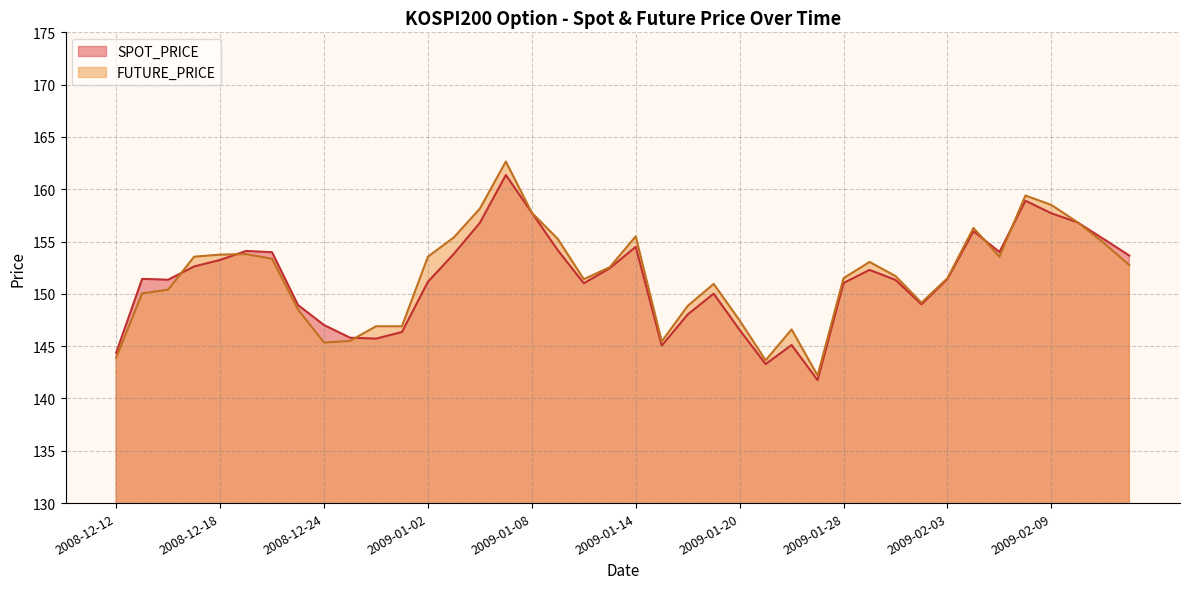

List the labels in order of SPOT_PRICE value, smallest first.

2009-01-23, 2009-01-21, 2008-12-12, 2009-01-15, 2009-01-22, 2008-12-29, 2008-12-26, 2008-12-30, 2009-01-20, 2008-12-24, 2009-01-16, 2008-12-23, 2009-02-02, 2009-01-19, 2009-01-12, 2009-01-28, 2009-01-02, 2009-01-30, 2008-12-16, 2009-02-03, 2008-12-15, 2009-01-29, 2009-01-13, 2008-12-17, 2008-12-18, 2009-02-12, 2009-01-05, 2008-12-22, 2009-02-05, 2008-12-19, 2009-01-09, 2009-01-14, 2009-02-11, 2009-02-04, 2009-01-06, 2009-02-10, 2009-02-09, 2009-01-08, 2009-02-06, 2009-01-07